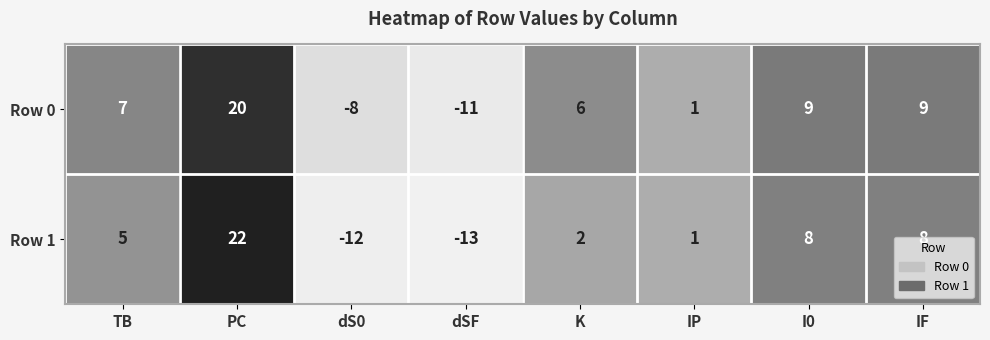

What is the difference between the Row 1 values at PC and IF?

14